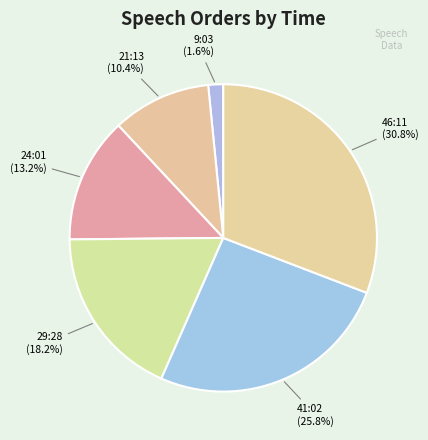

Do 24:01 and 46:11 together represent more than half of the pie?

No